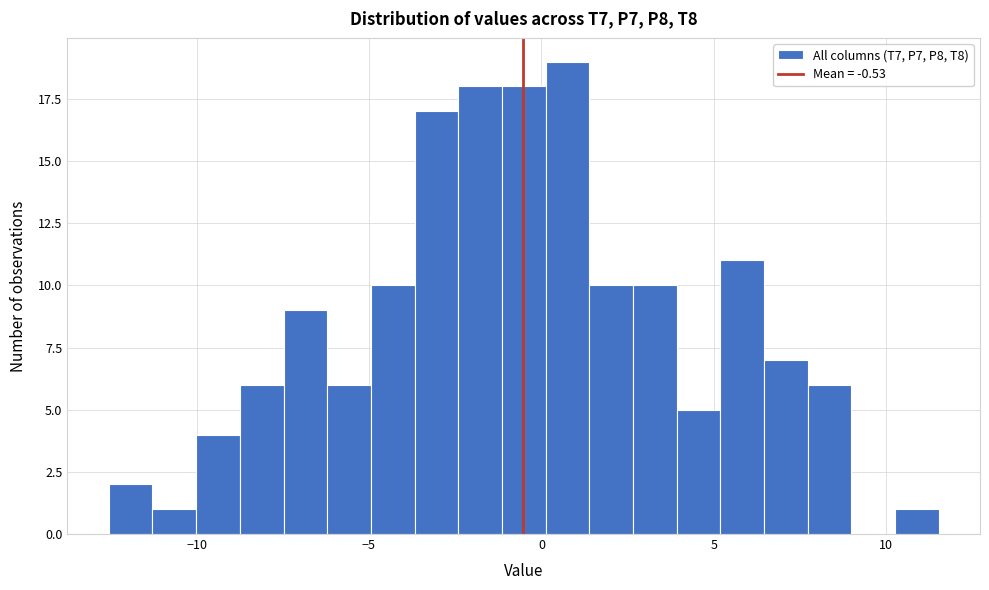

Read against the x-axis, roughly where is the centre of the tallest bar?

1.0